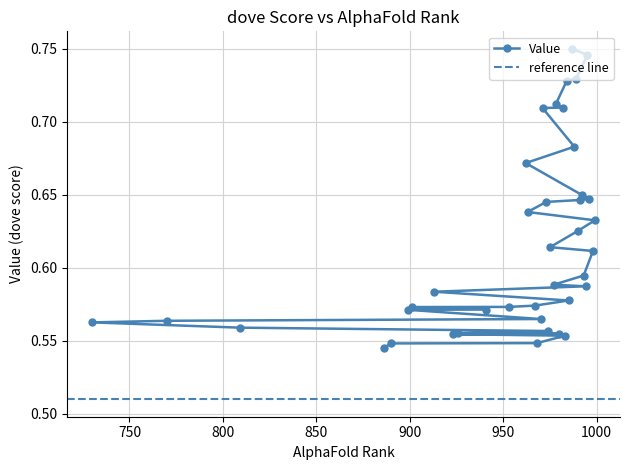

Rank the categories by value from highest to lowest.

987, 995, 989, 984, 978, 982, 971, 988, 962, 992, 996, 991, 973, 963, 999, 990, 975, 998, 993, 977, 994, 913, 985, 967, 953, 901, 941, 899, 970, 770, 730, 809, 974, 926, 980, 923, 983, 968, 890, 886